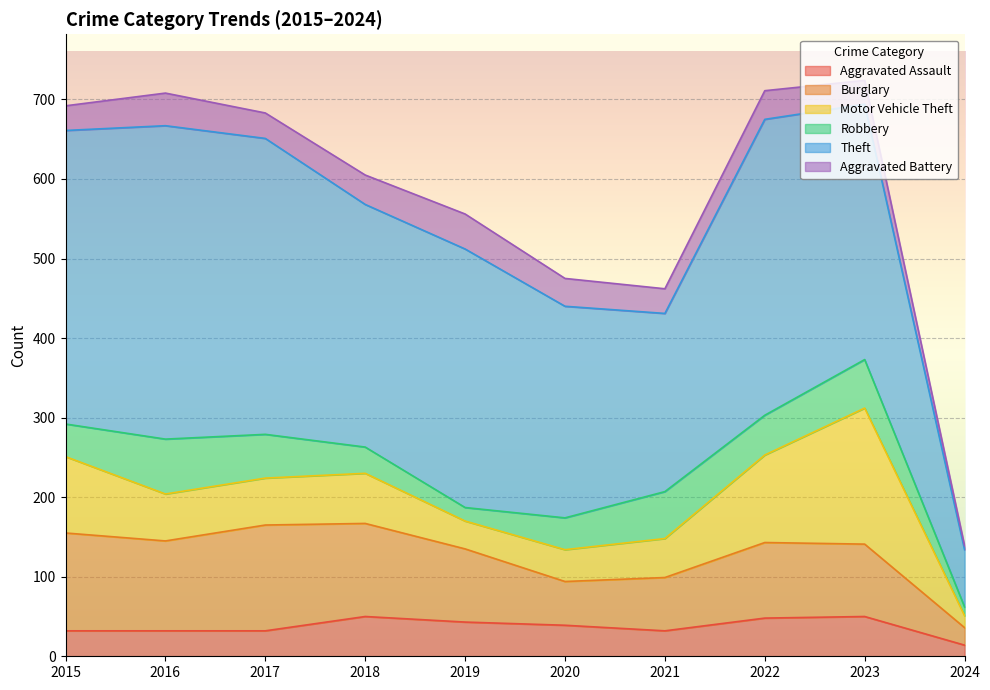

What is the total value across all series at 2017?

683